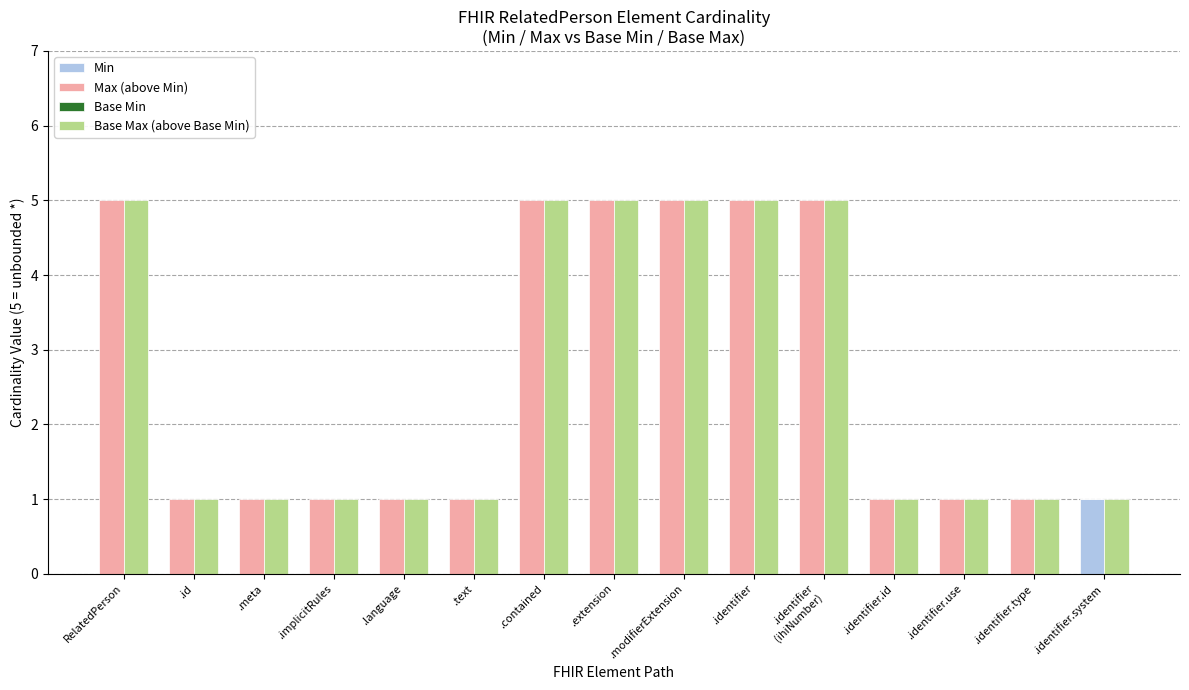

How many bars are there in each group?

4